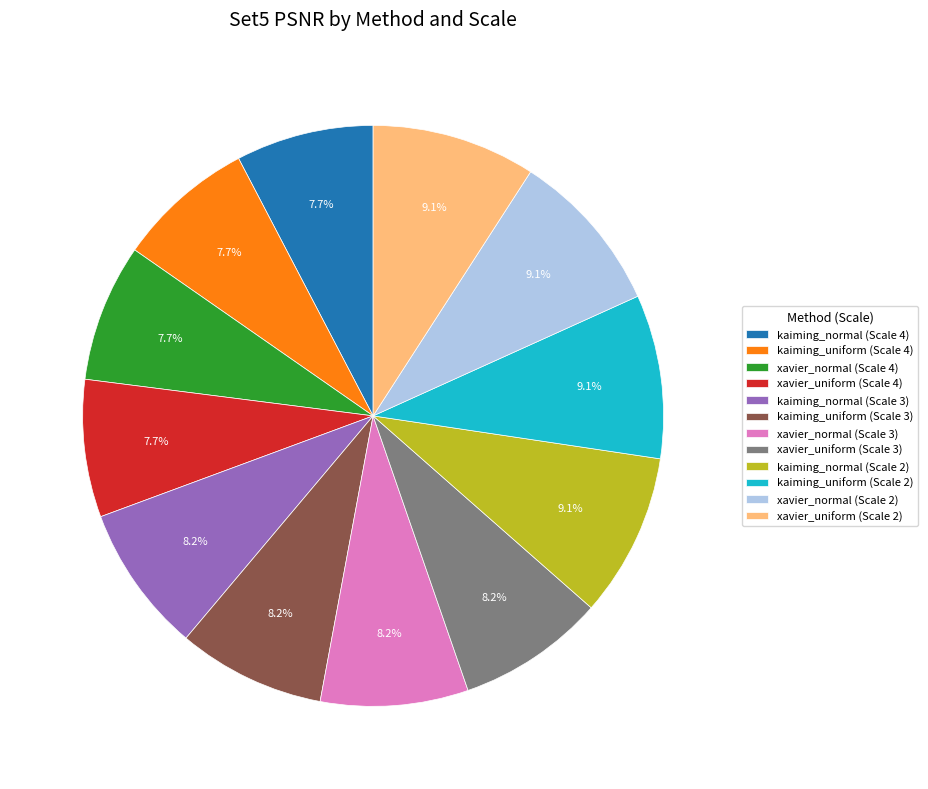

True or false: kaiming_normal (Scale 4) accounts for 17% of the total.

False